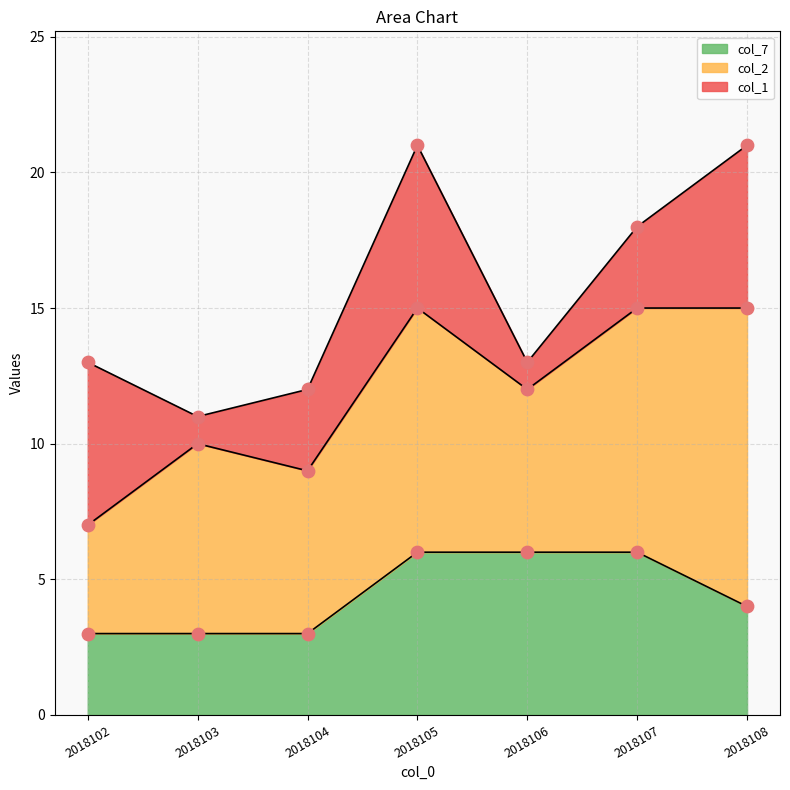

At which category is the sum across all series the highest?

2018105